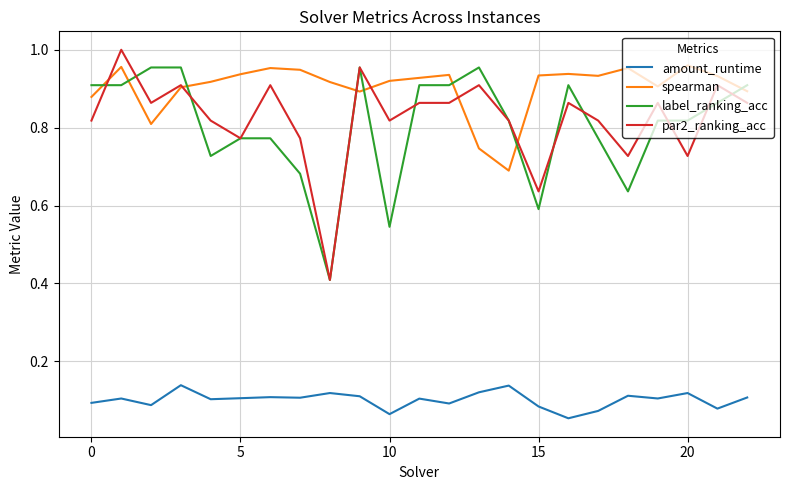

Which series has the largest range (max minus min)?

par2_ranking_acc